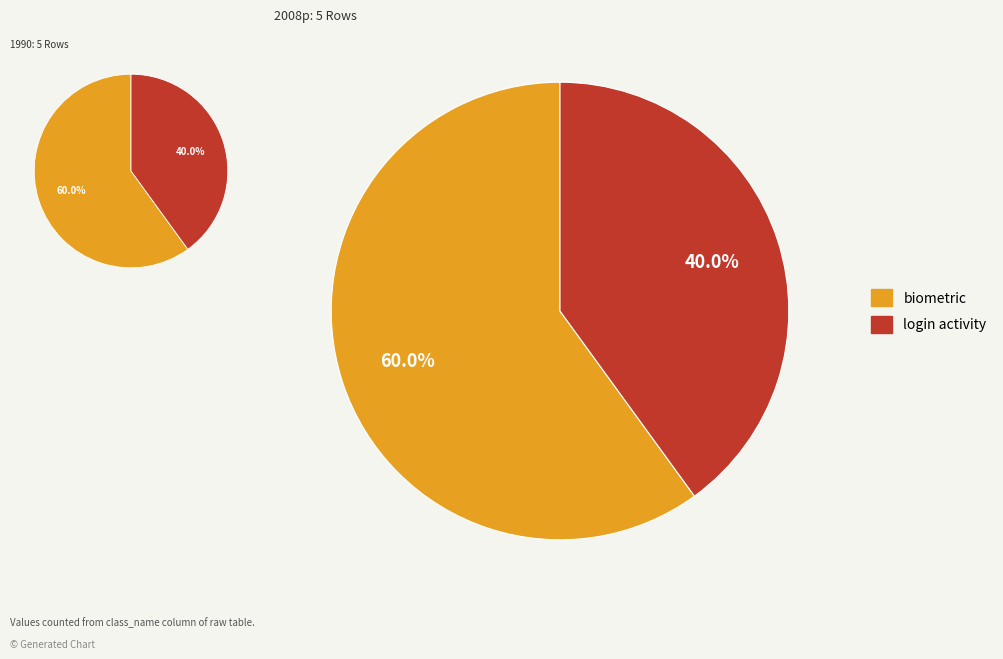

How much of the chart is everything except login activity?

60.0%